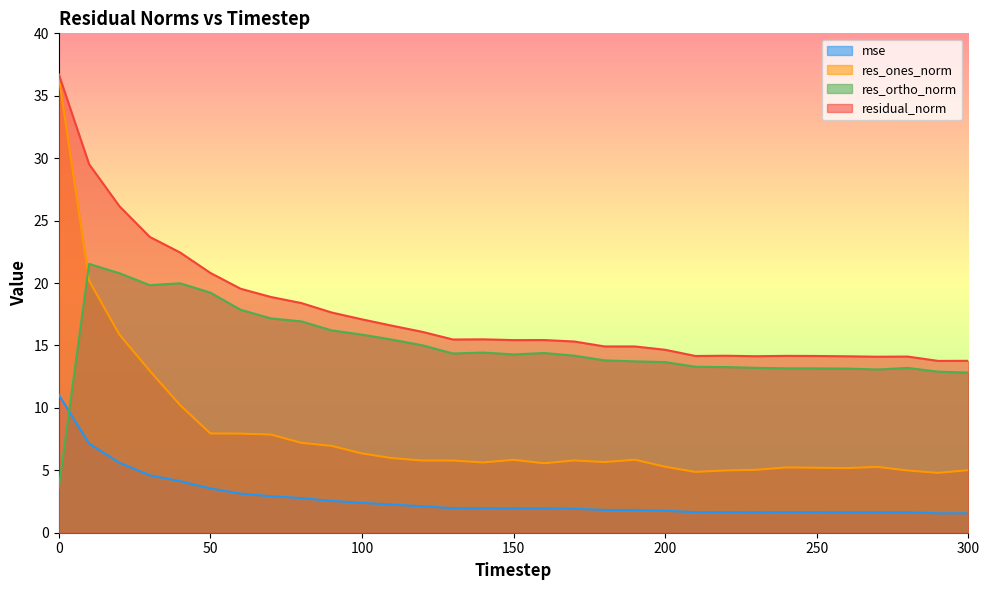

Which series has the largest range (max minus min)?

res_ones_norm